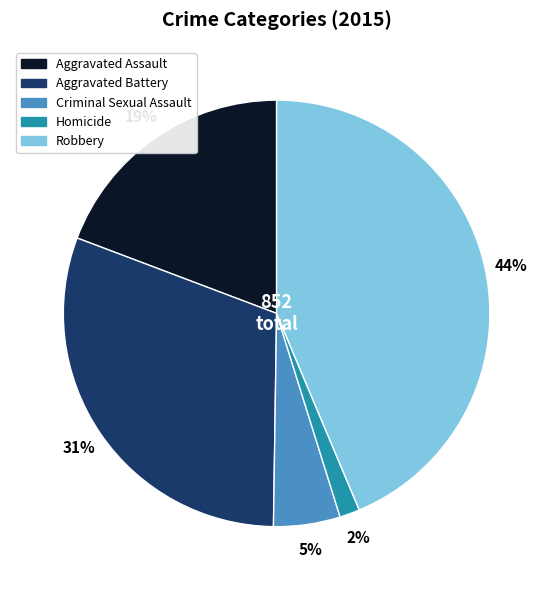

Is it true that Criminal Sexual Assault is 1% of the pie?

False